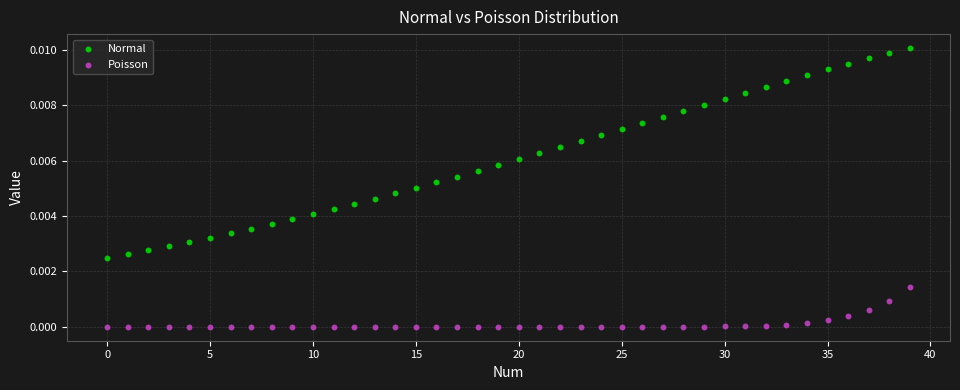

Which series has the widest spread of Y values?

Normal